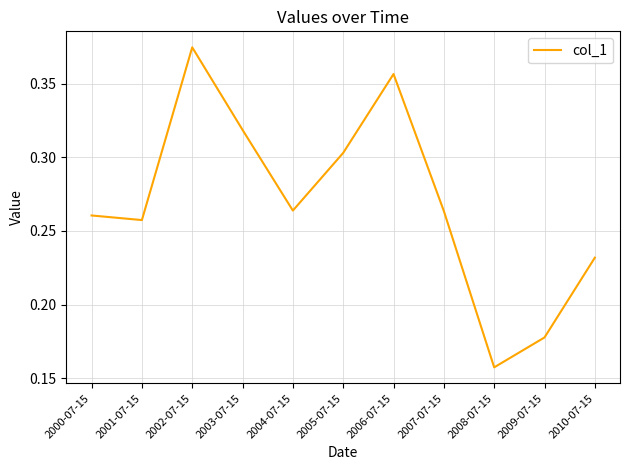

At which label is the value closest to 0?

2008-07-15